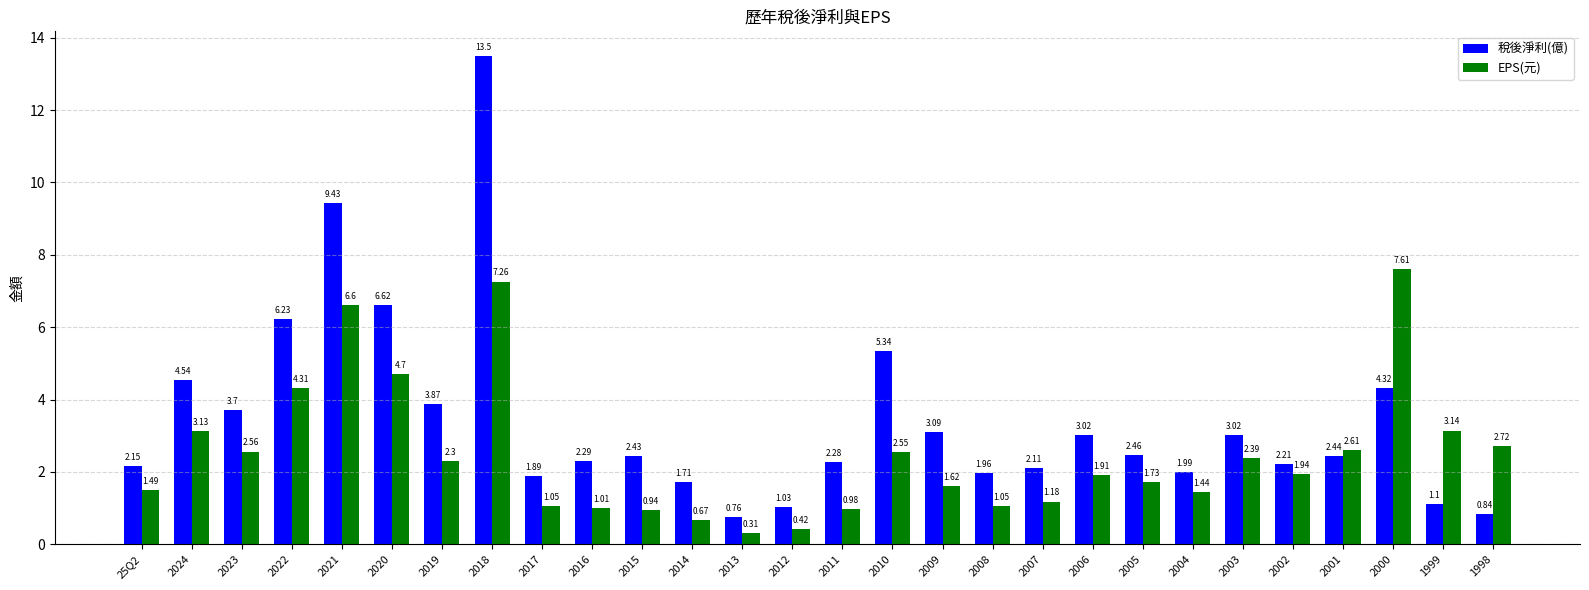

What is the difference between the maximum and second lowest values in the EPS(元) series?

7.2